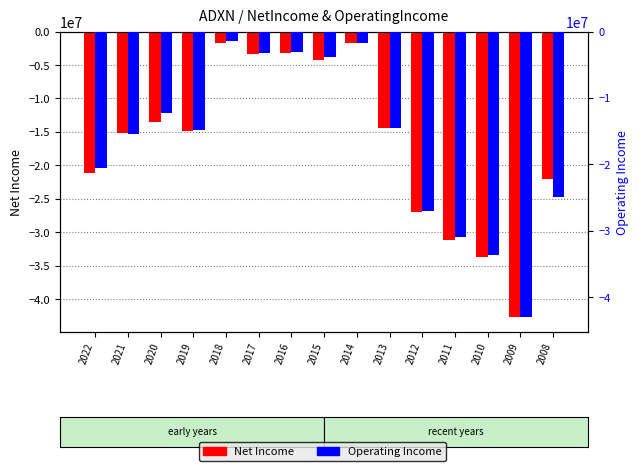

What is the difference between the Operating Income values at 2013 and 2018?

13033970